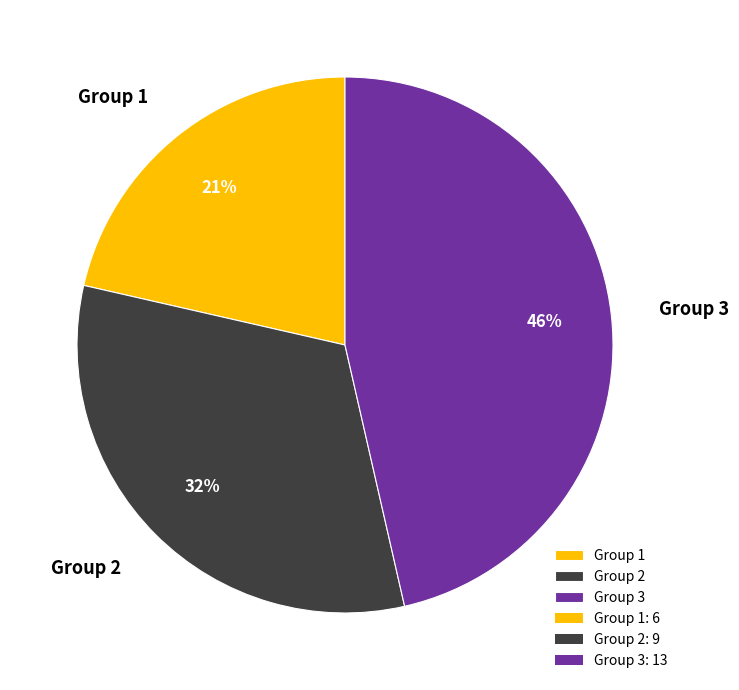

To the nearest percent, what percentage of the pie is Group 1?

21%